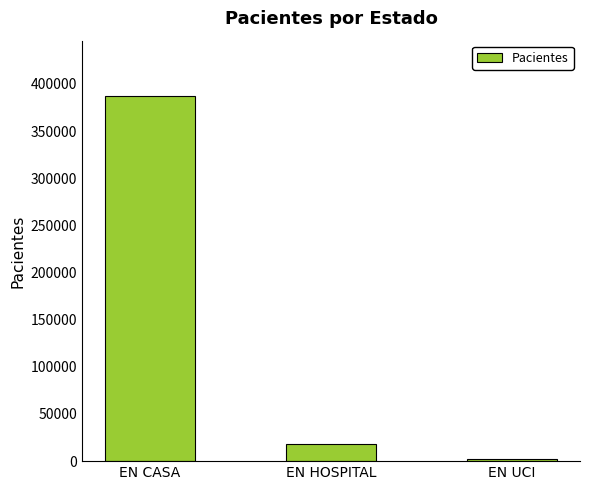

What is the change in value from EN CASA to EN HOSPITAL?

-369426